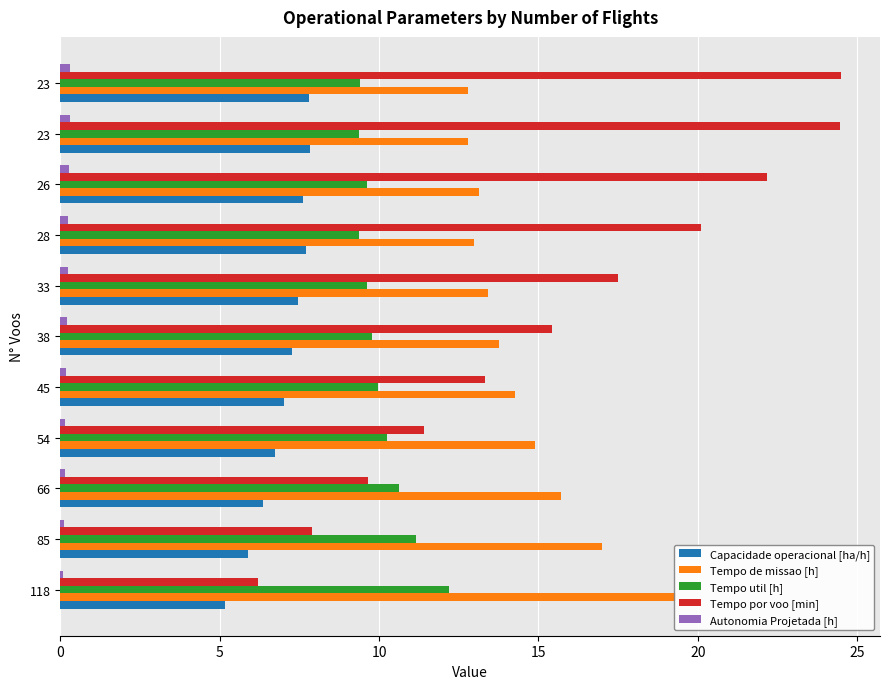

Is the value of Capacidade operacional [ha/h] at 118 greater than the value of Tempo de missao [h] at 23?

No